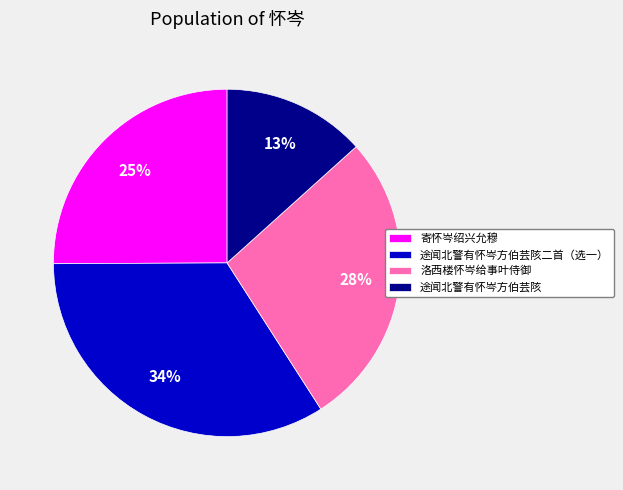

True or false: 途闻北警有怀岑方伯芸陔二首（选一） accounts for 34% of the total.

True